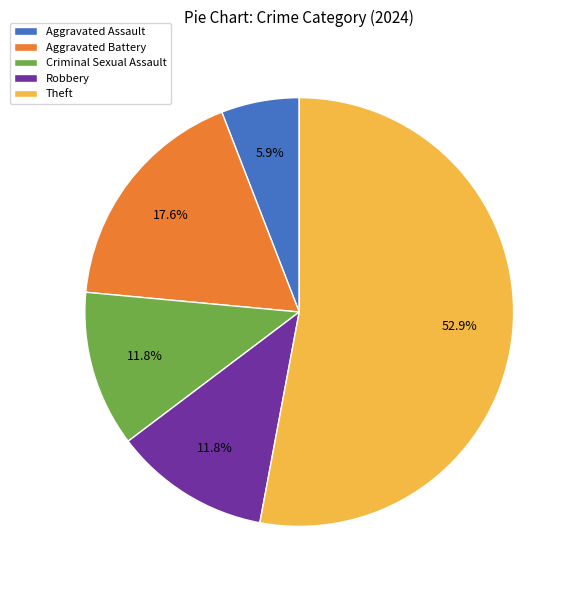

To the nearest percent, what portion does Theft represent?

53%